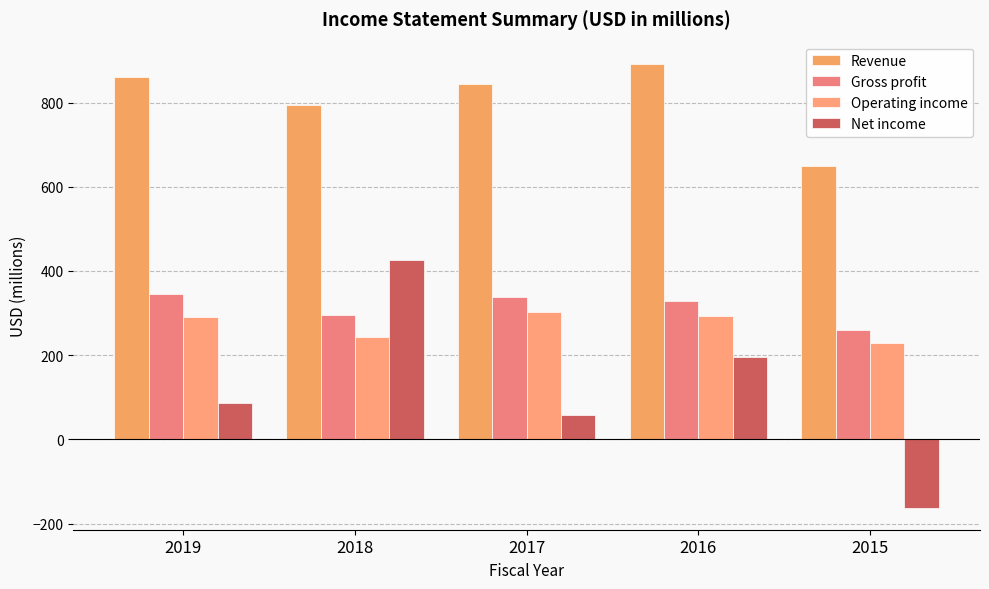

What are all the series names shown in the legend?

Revenue, Gross profit, Operating income, Net income